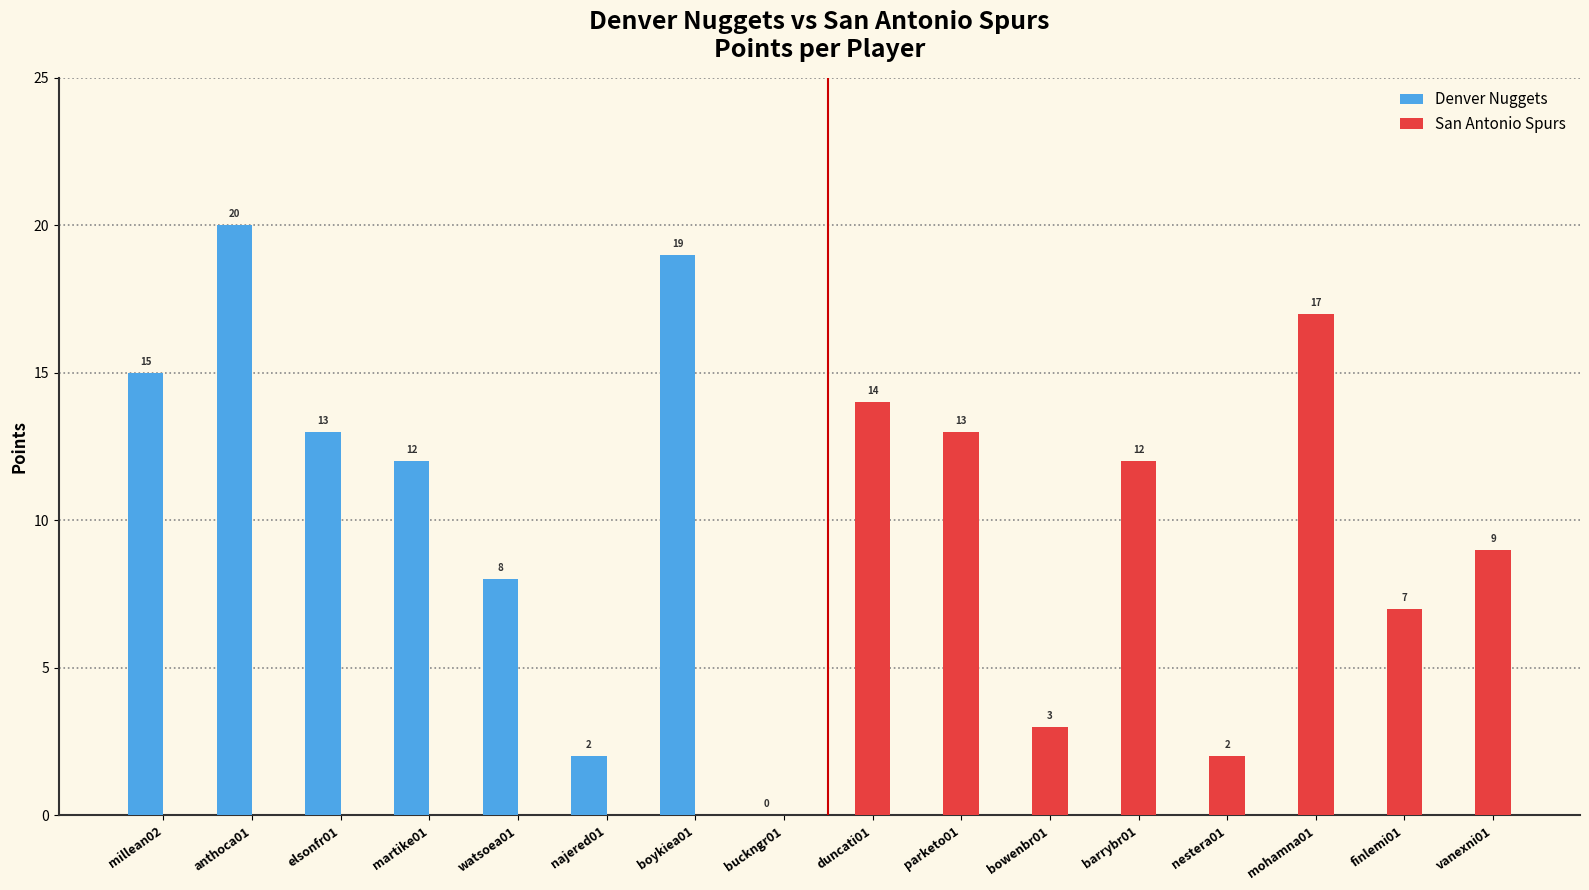

What is the label of the 3rd bar from the left?

elsonfr01